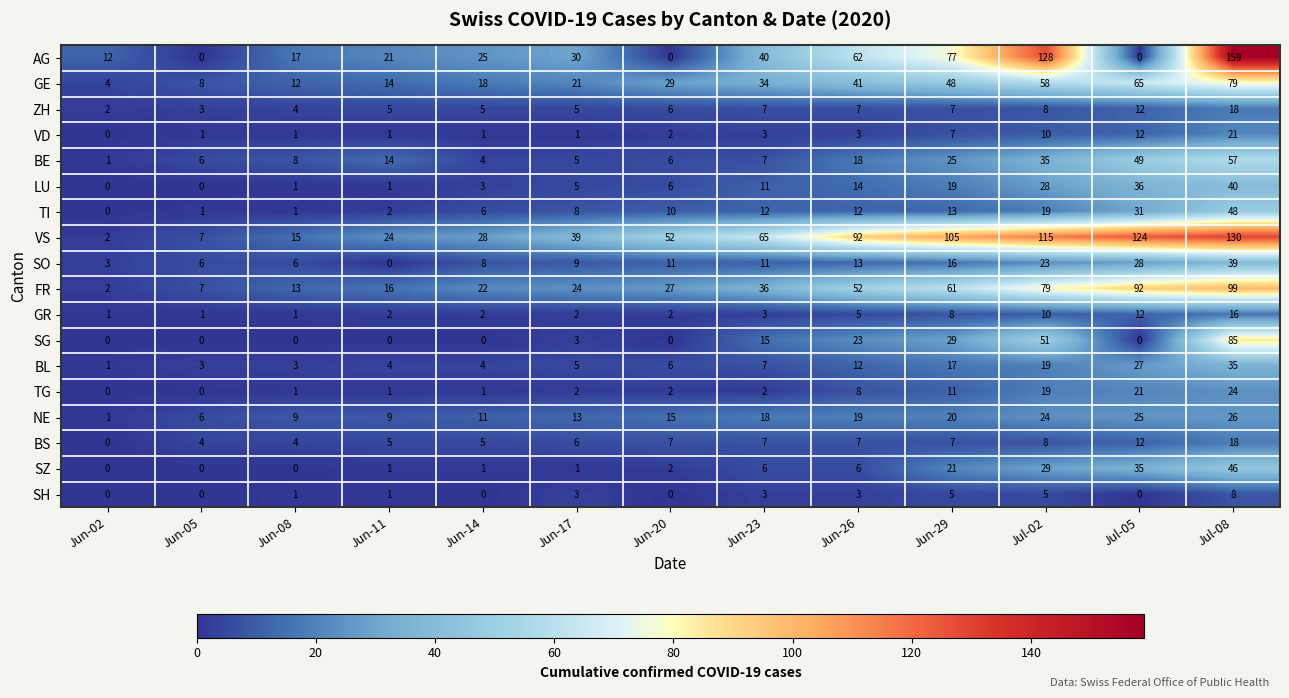

At which label does BE reach its peak?

Jul-08